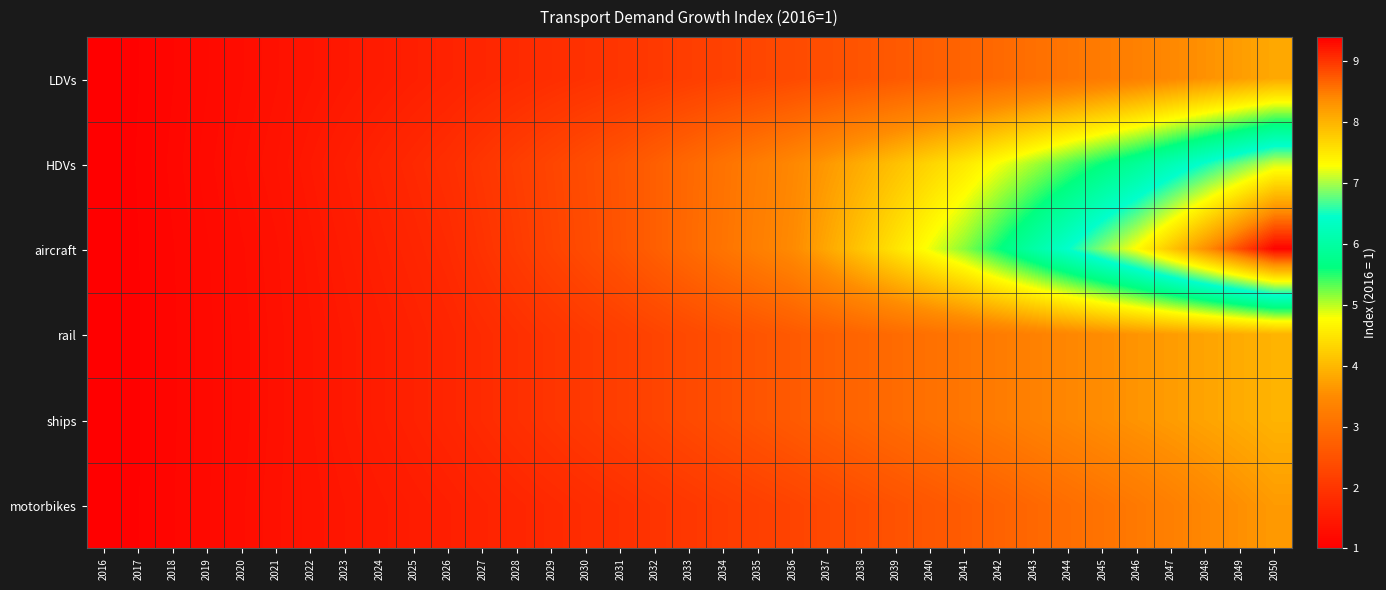

How many distinct data groups are displayed?

6